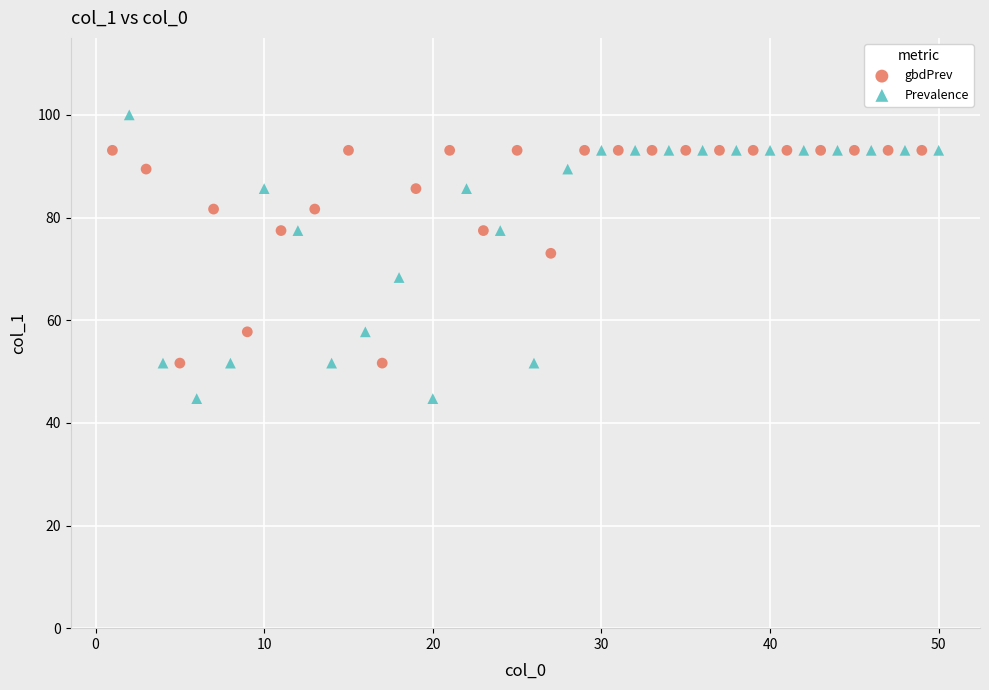

Which series contains the lowest Y value?

Prevalence